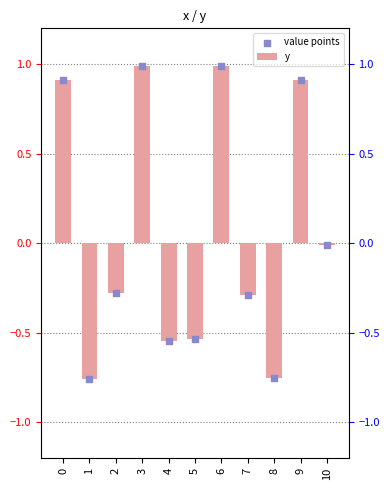

Which series has the largest Y range (max minus min)?

y